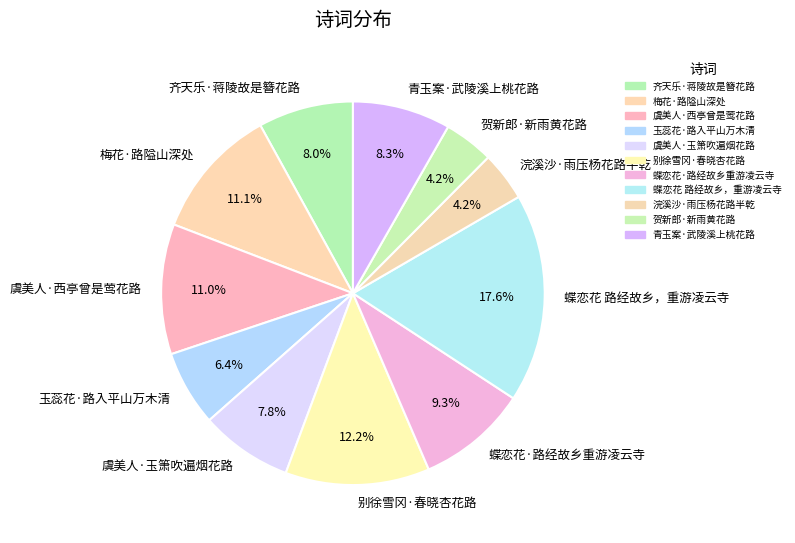

Is it true that 虞美人·玉箫吹遍烟花路 is 8% of the pie?

True